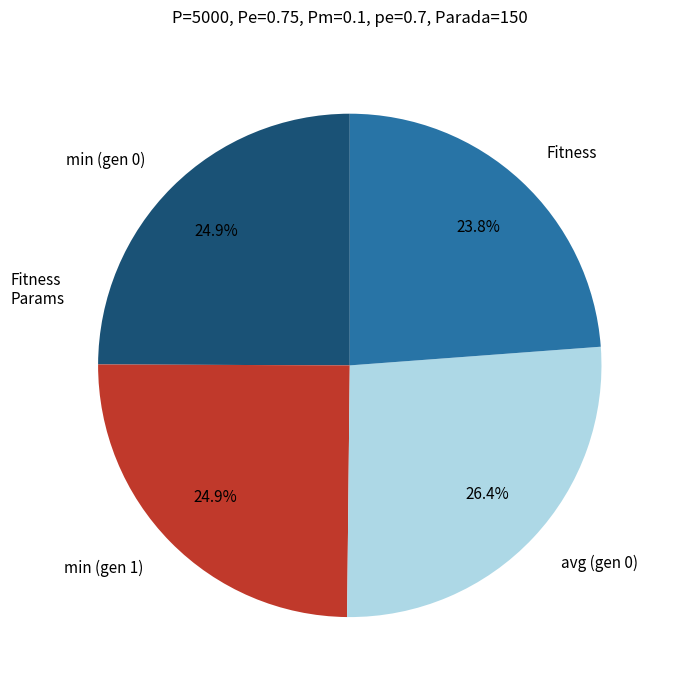

What is the total percentage of min (gen 1) and Fitness?

48.7%